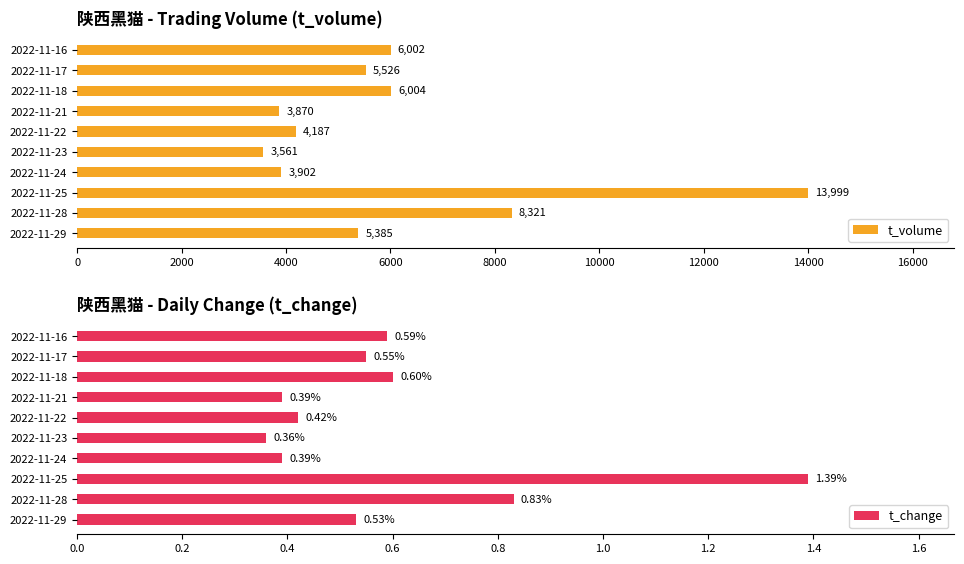

Does the chart contain any negative values?

No